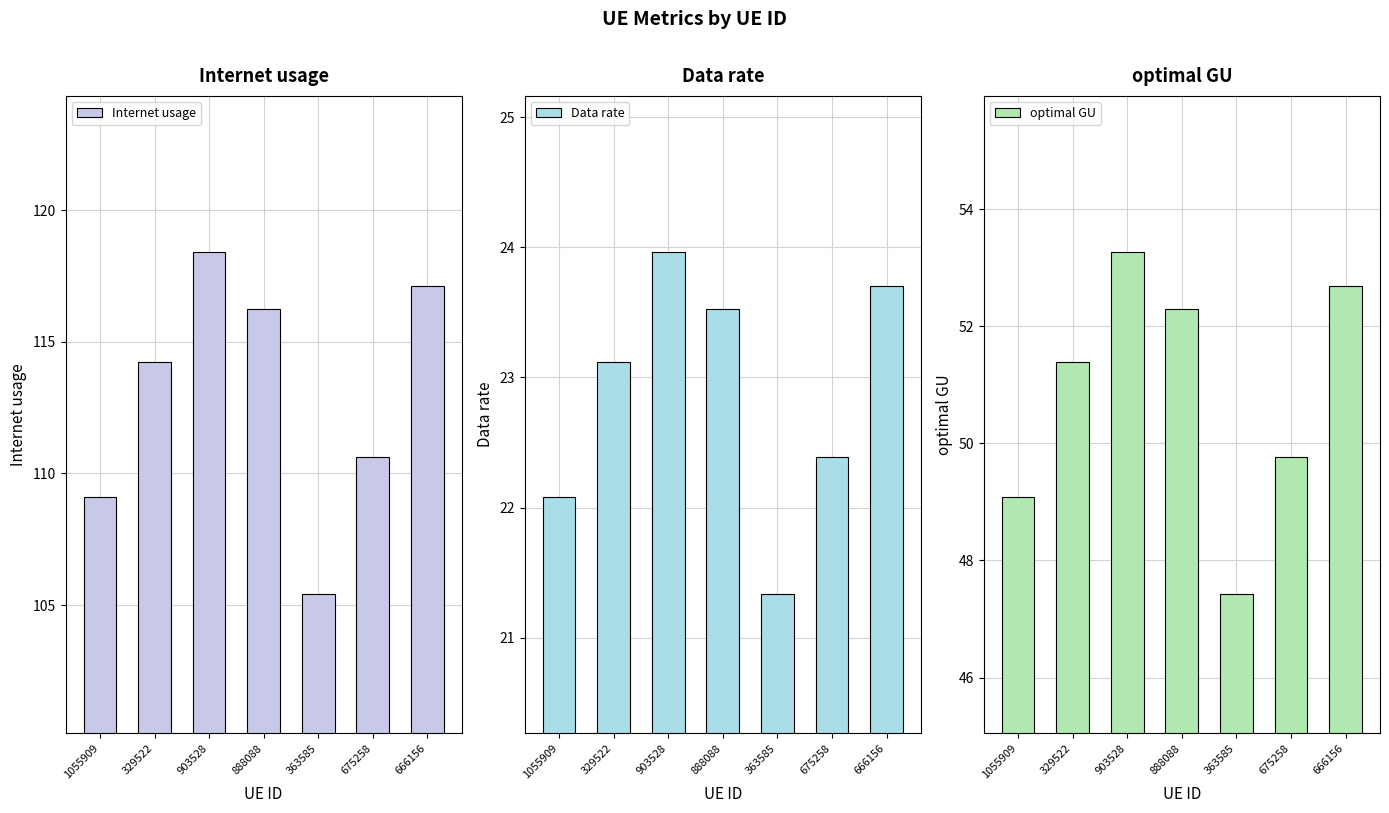

Which series changed the most between 675258 and 666156?

Internet usage